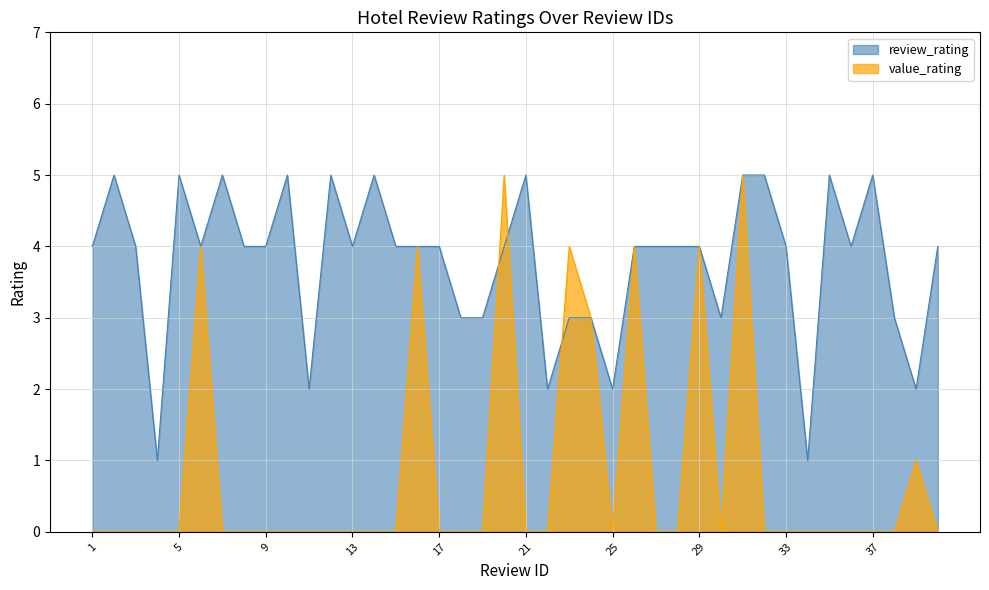

Where is the first local minimum for value_rating?

25